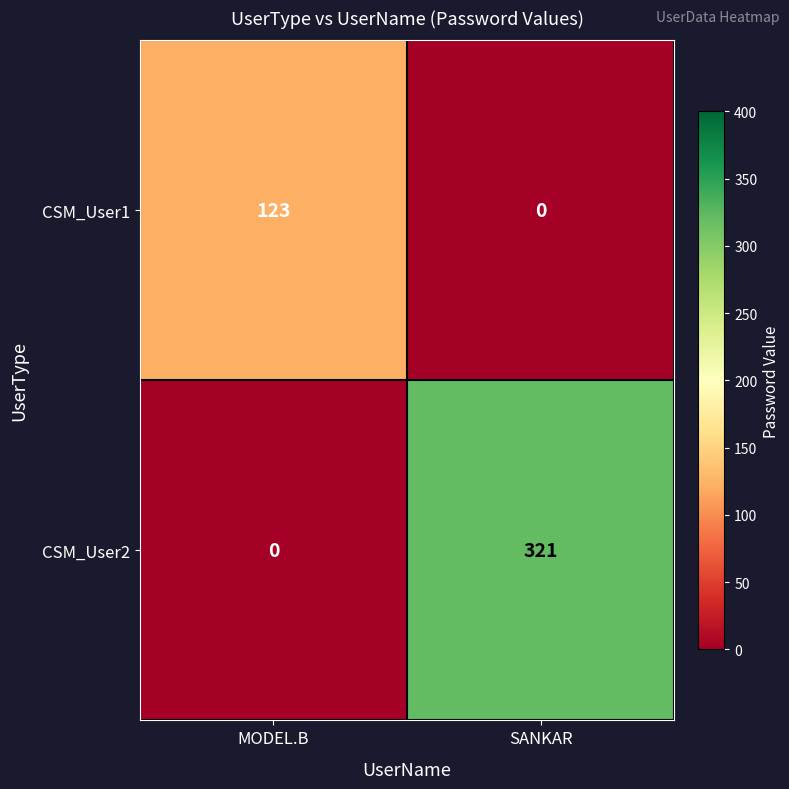

What is the difference between the maximum and minimum values in the CSM_User2 series?

321